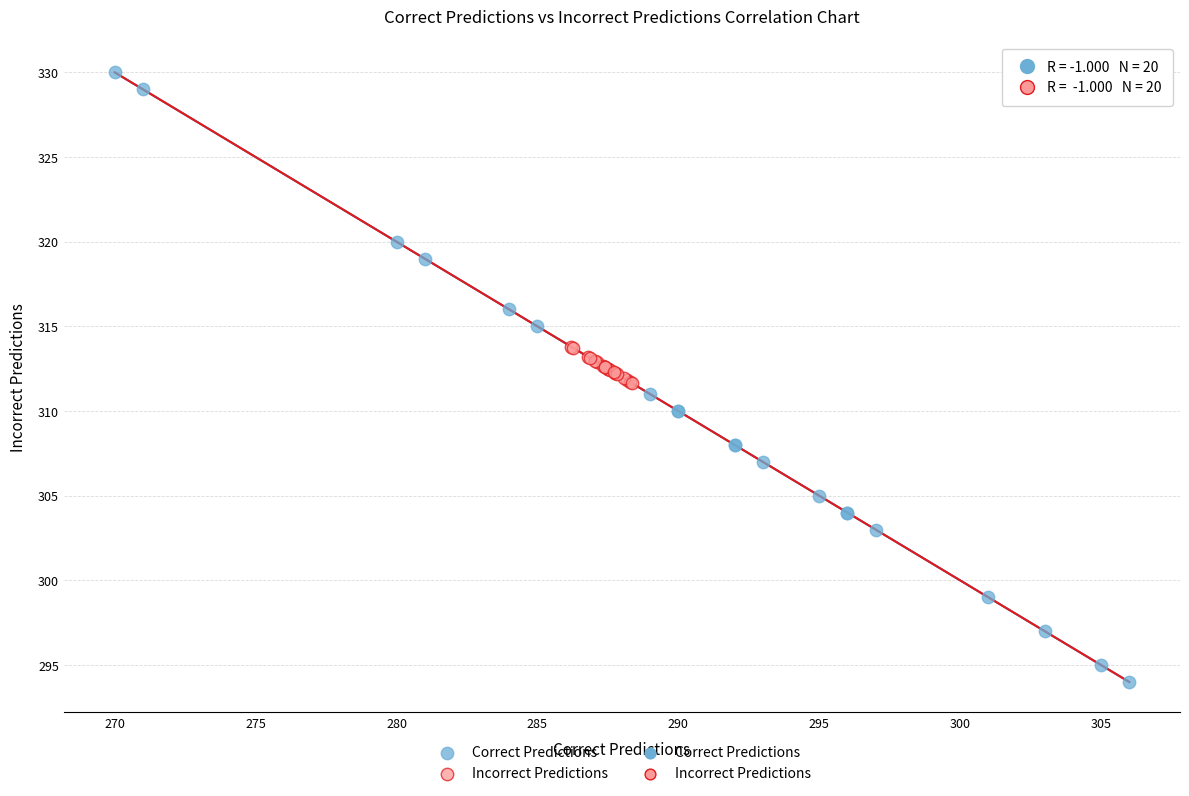

Which series contains the highest Y value?

Correct Predictions